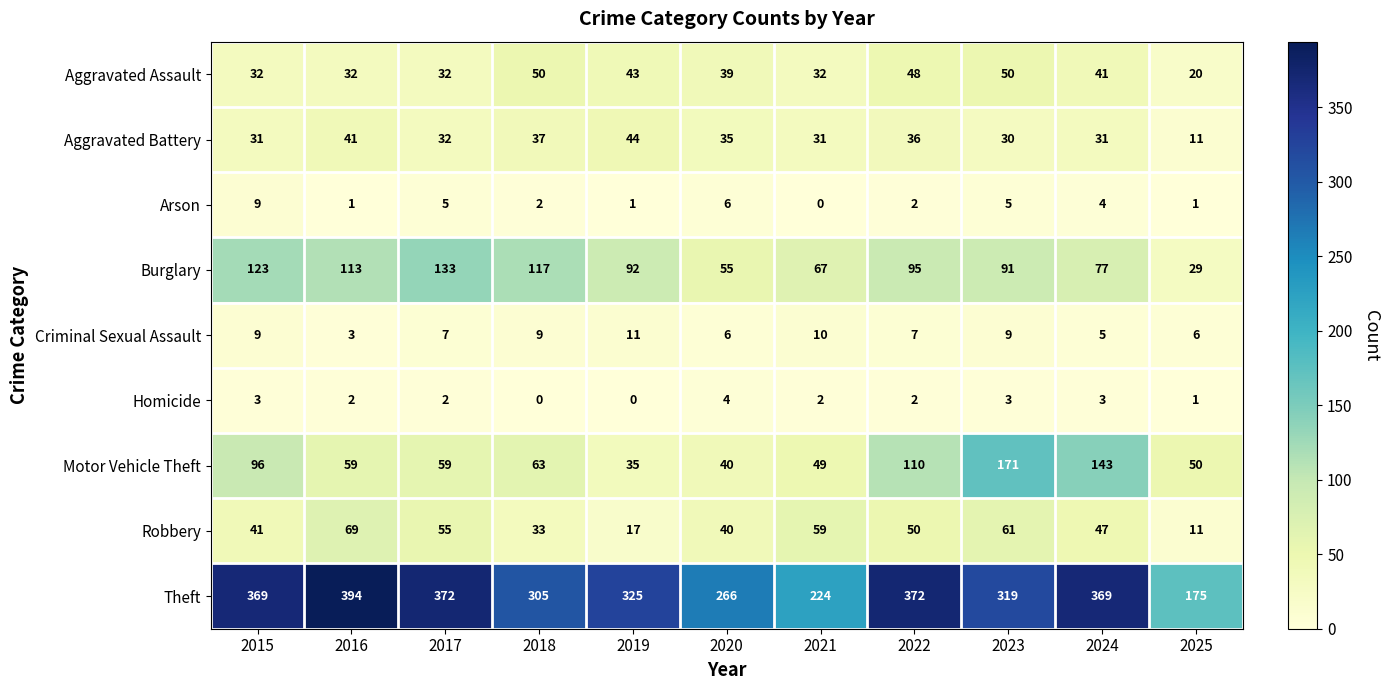

What is the average value of the Robbery series?

44